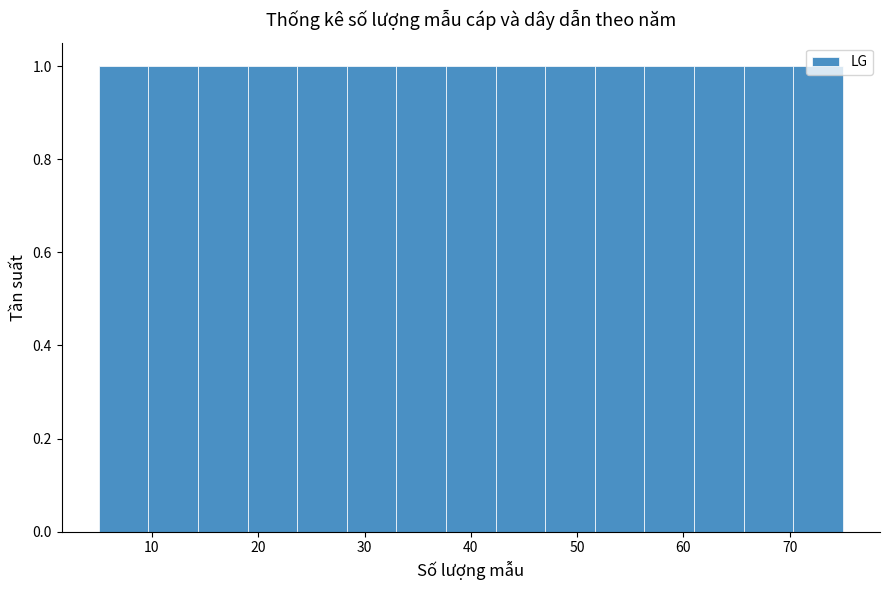

Reading left to right, list every bar in this chart as the range it spans on the x-axis followed by its height. Neither the bar edges nor the heights are printed on the chart, so give them approximately, as read against the axes.

5 to 10: 1
10 to 14: 1
14 to 19: 1
19 to 24: 1
24 to 28: 1
28 to 33: 1
33 to 38: 1
38 to 42: 1
42 to 47: 1
47 to 52: 1
52 to 56: 1
56 to 61: 1
61 to 66: 1
66 to 70: 1
70 to 75: 1